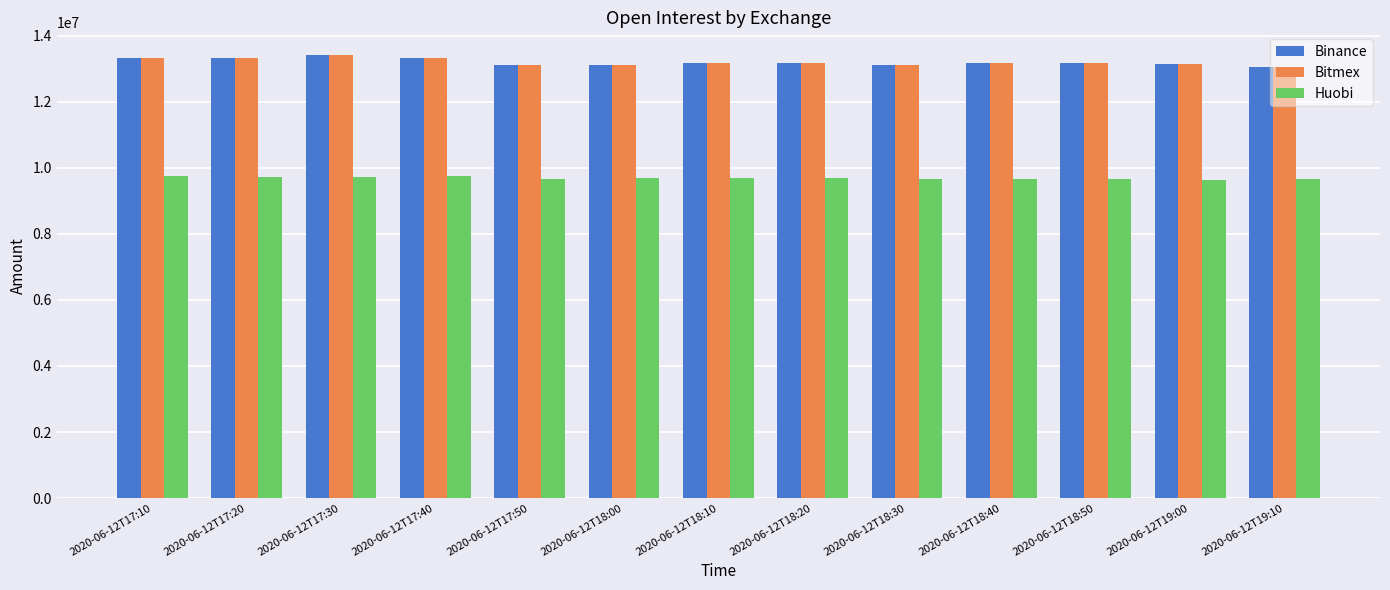

What is the difference between the highest and lowest values at 2020-06-12T18:10?

3479625